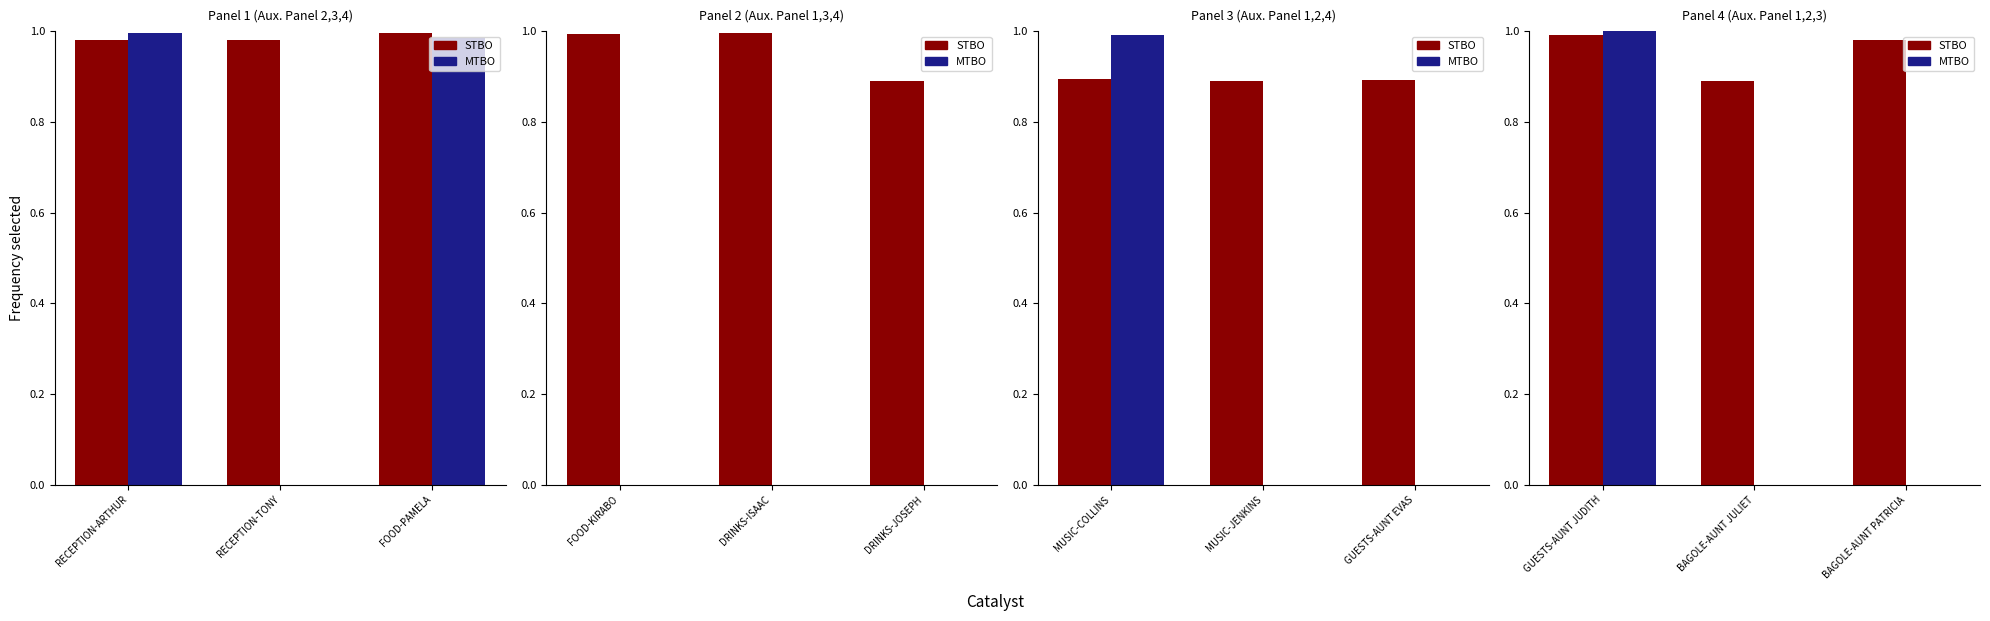

What is the label of the 3rd bar from the right?

GUESTS-AUNT JUDITH